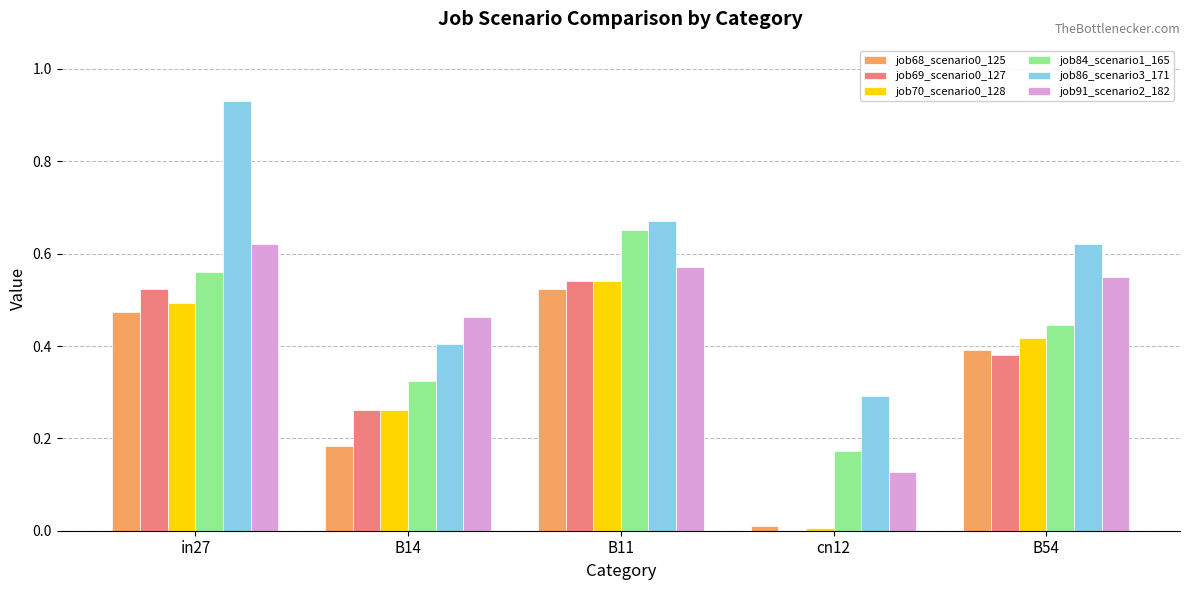

What is the total value across all series at in27?

3.6